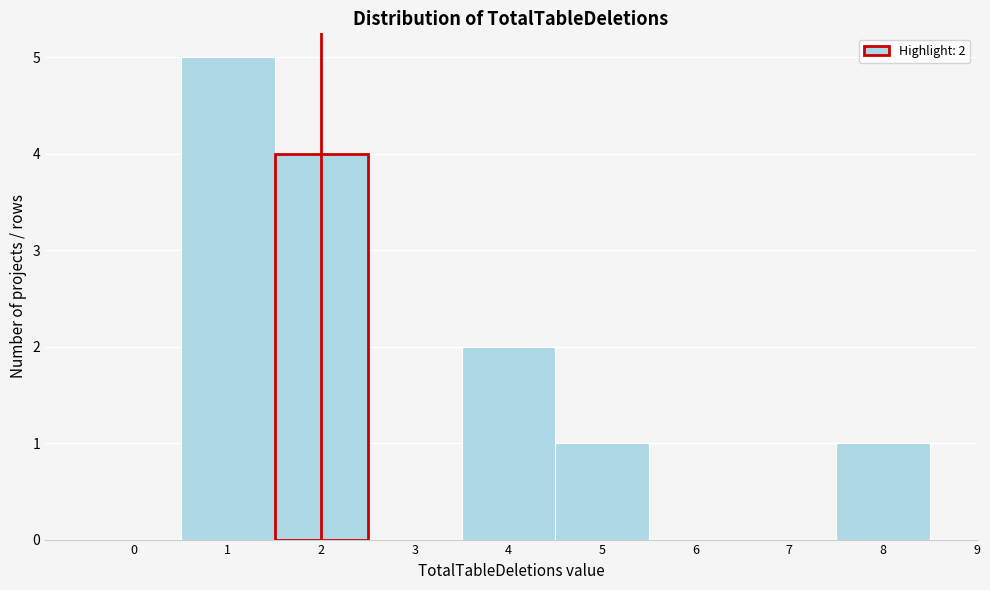

Which range on the x-axis has the tallest bar?

0.5 to 1.5